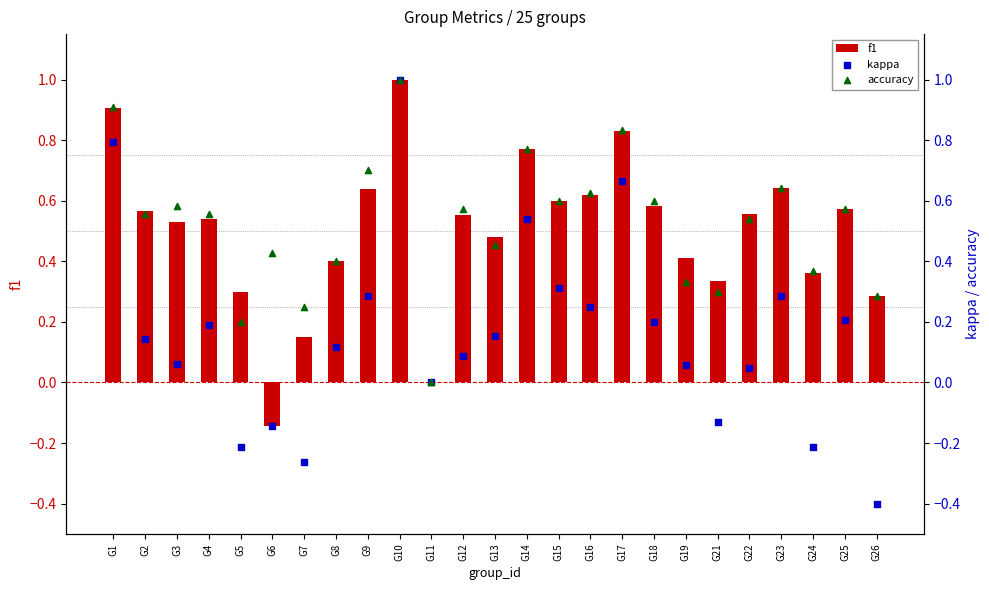

Which series contains the lowest Y value?

kappa